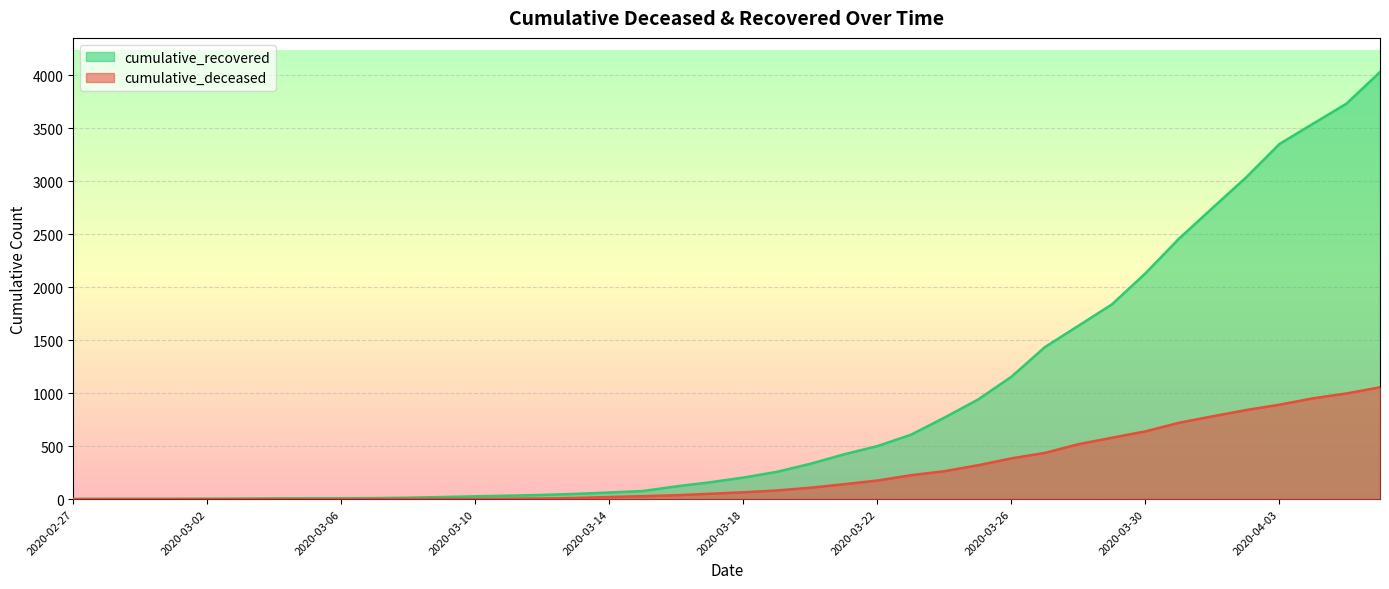

What are all the series names shown in the legend?

cumulative_recovered, cumulative_deceased